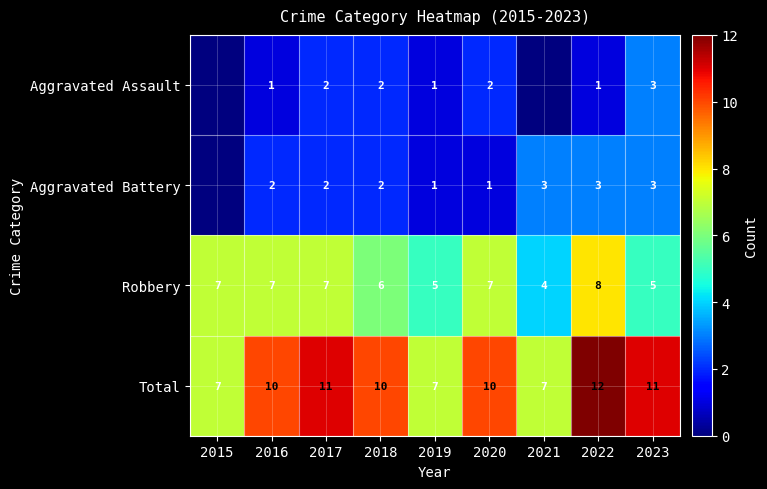

Which series has the largest total across all categories?

Total